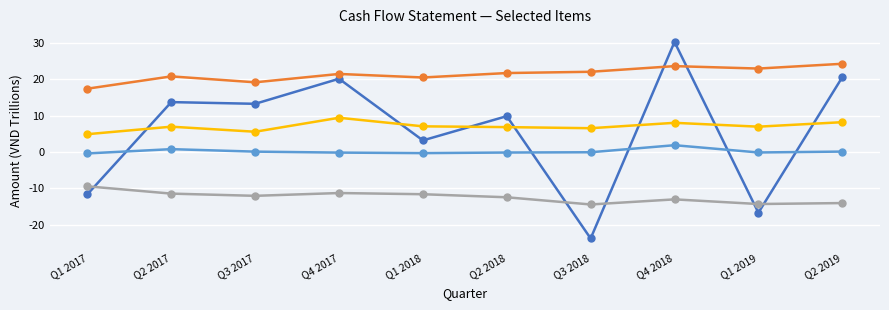

How many lines are shown in the chart?

5